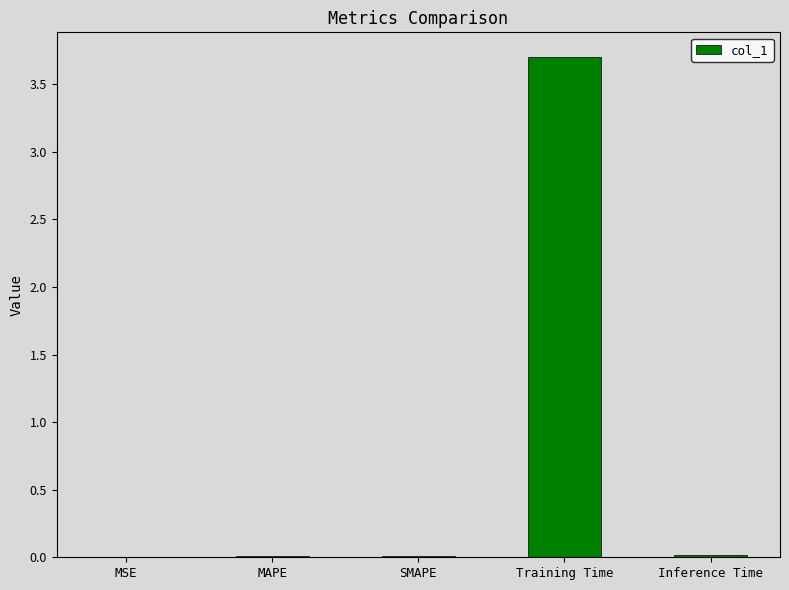

What is the sum of the values at MSE and Training Time?

3.7